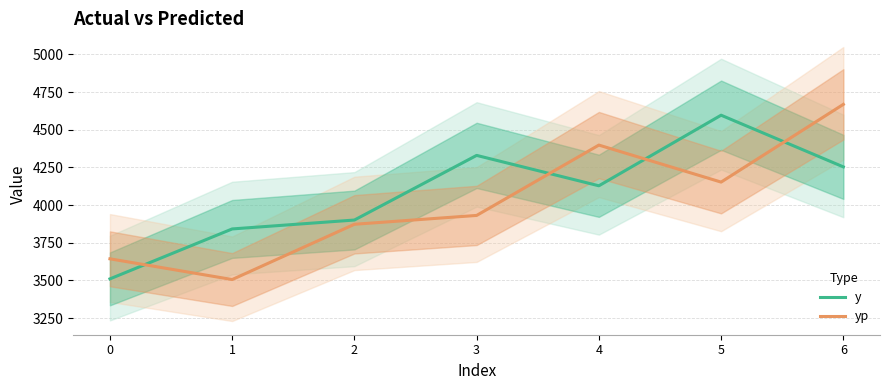

Where is the first local maximum for yp?

4